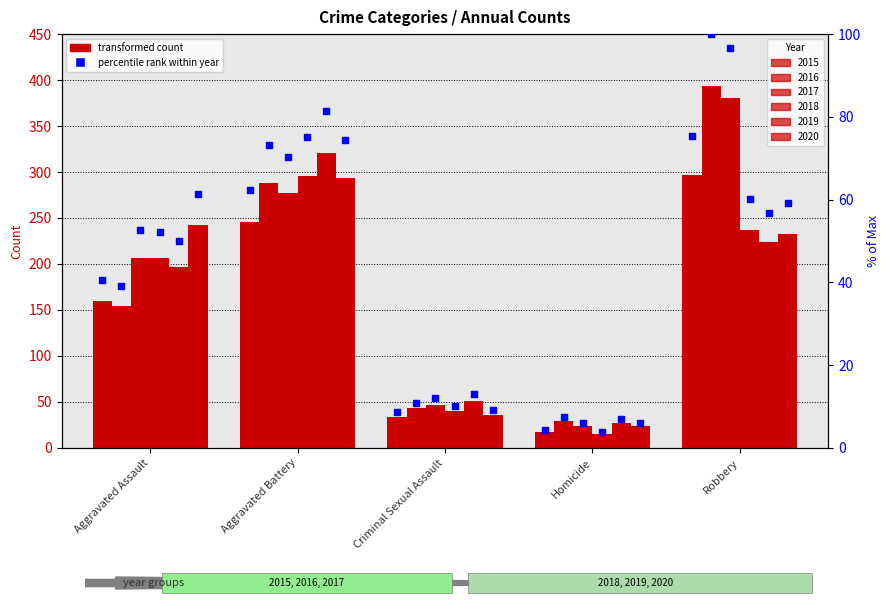

Which has a higher value, Aggravated Assault or Robbery?

Robbery